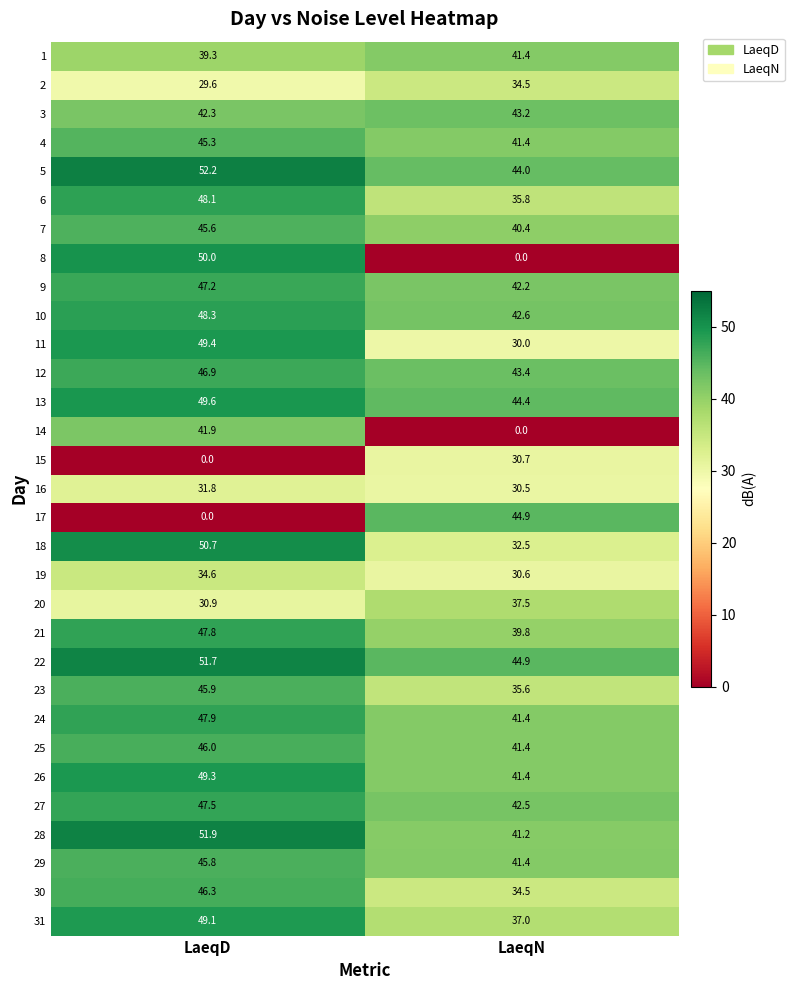

The value of 15 at LaeqD is 13.0. True or false?

False